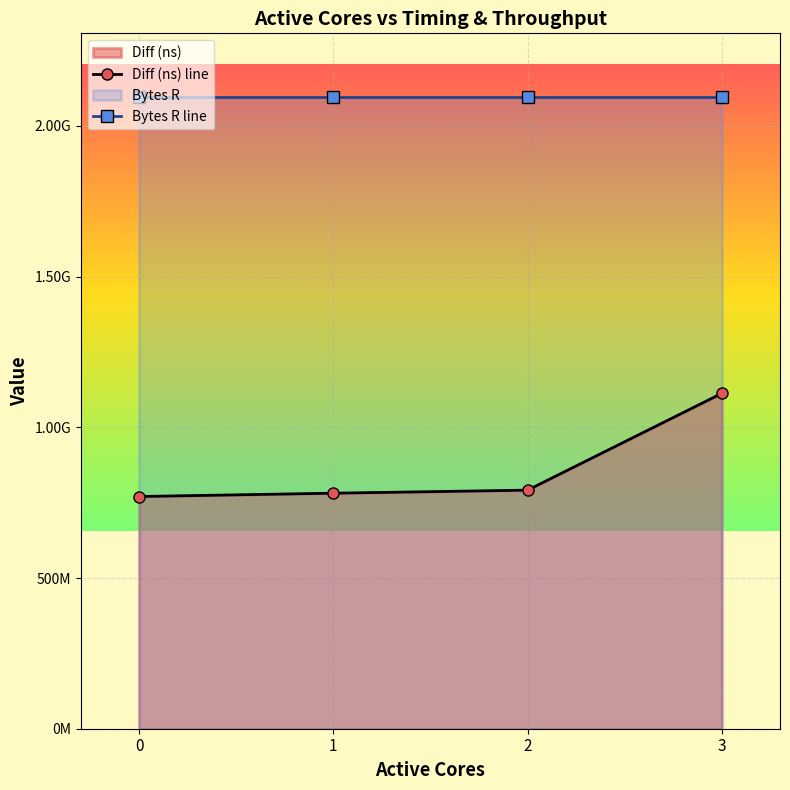

Is it true that Diff (ns) line equals 1112434902 at 3?

True